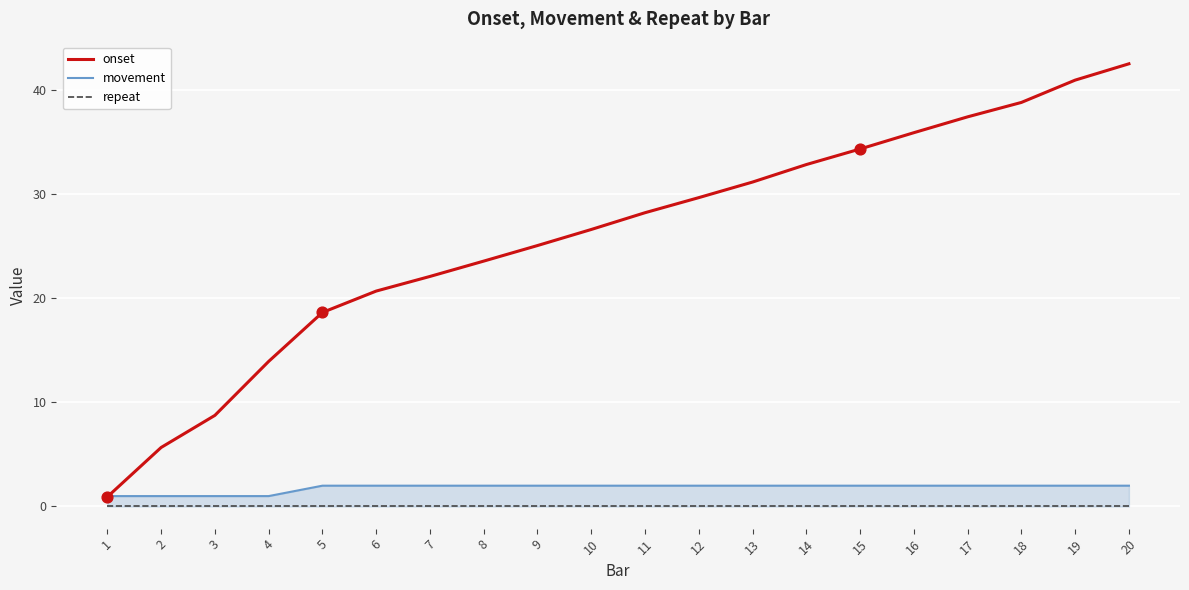

What are all the series names shown in the legend?

onset, movement, repeat